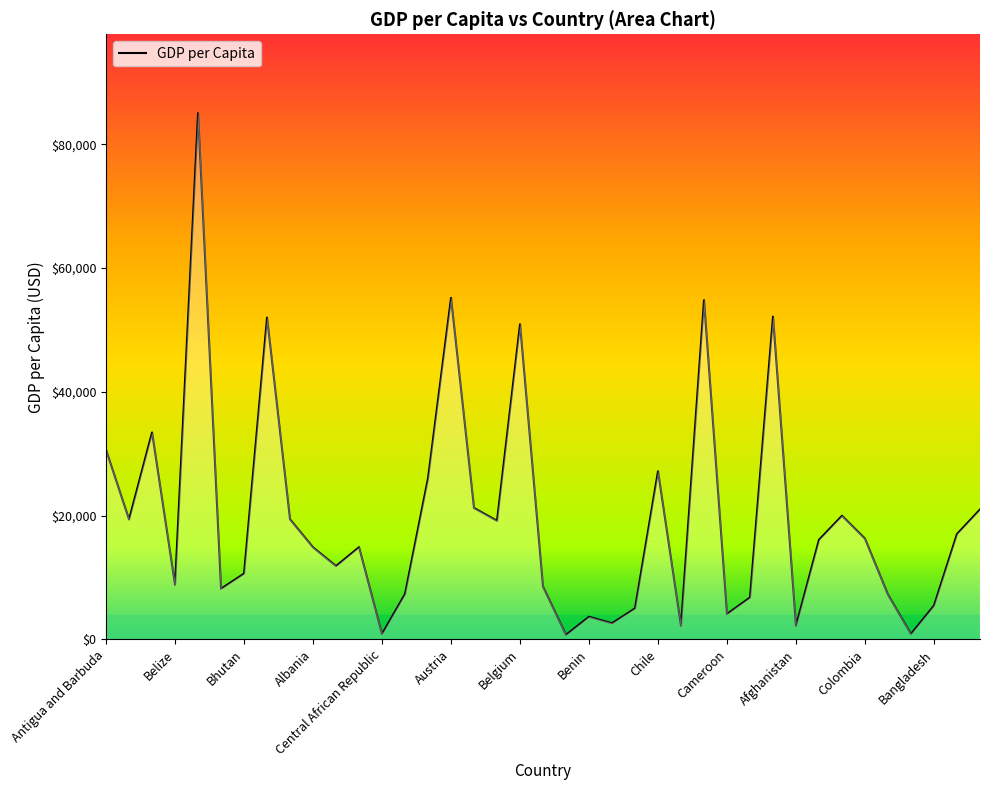

What is the difference between the maximum and minimum values?

84287.6